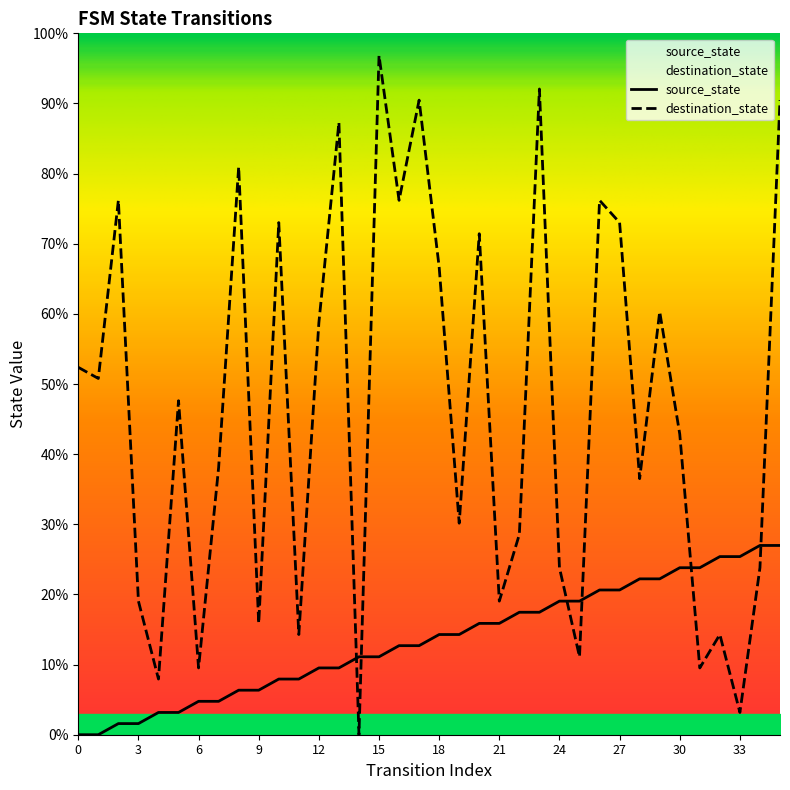

Reading left to right, what are all the values shown in this chart?

source_state: 0.0	0.0	1.6	1.6	3.2	3.2	4.8	4.8	6.3	6.3	7.9	7.9	9.5	9.5	11.1	11.1	12.7	12.7	14.3	14.3	15.9	15.9	17.5	17.5	19.0	19.0	20.6	20.6	22.2	22.2	23.8	23.8	25.4	25.4	27.0	27.0
destination_state: 52.4	50.8	76.2	19.0	7.9	47.6	9.5	38.1	81.0	15.9	73.0	14.3	58.7	87.3	0.0	96.8	76.2	90.5	66.7	30.2	71.4	19.0	28.6	92.1	23.8	11.1	76.2	73.0	36.5	60.3	42.9	9.5	14.3	3.2	23.8	90.5